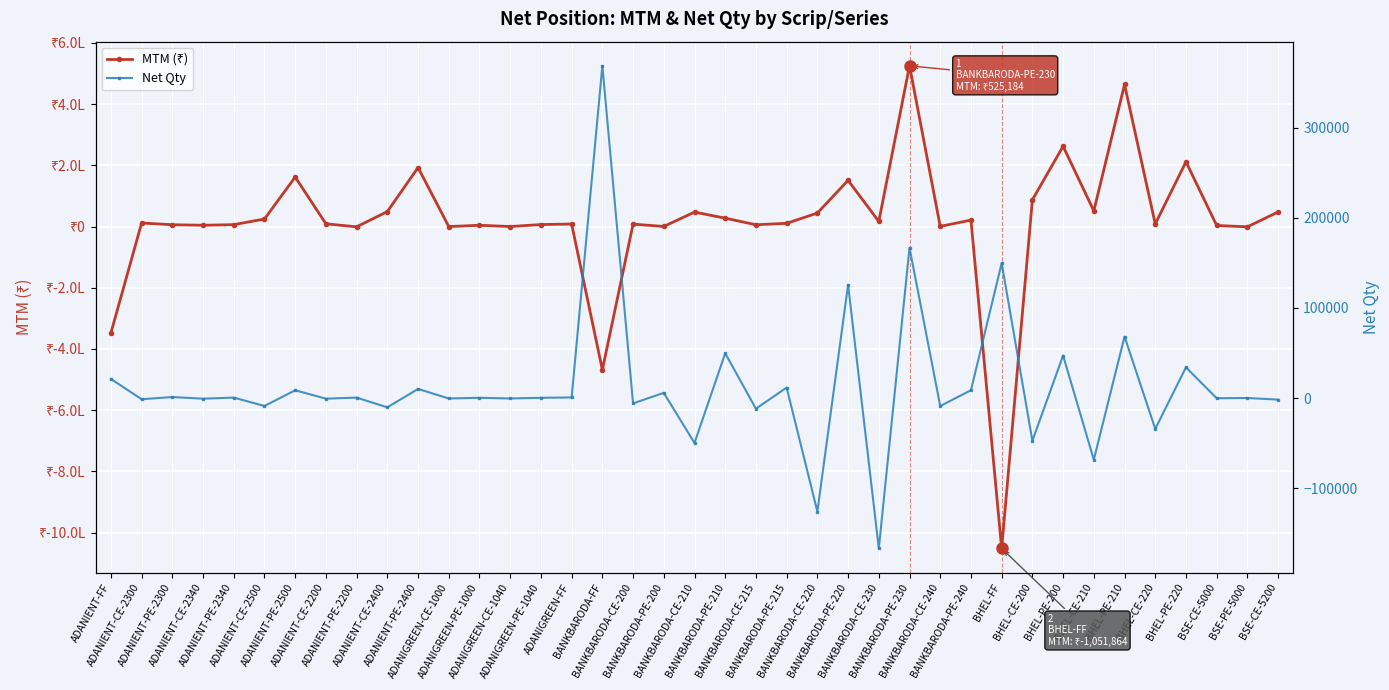

Rank the series at BHEL-CE-220 from highest to lowest value.

MTM (₹), Net Qty